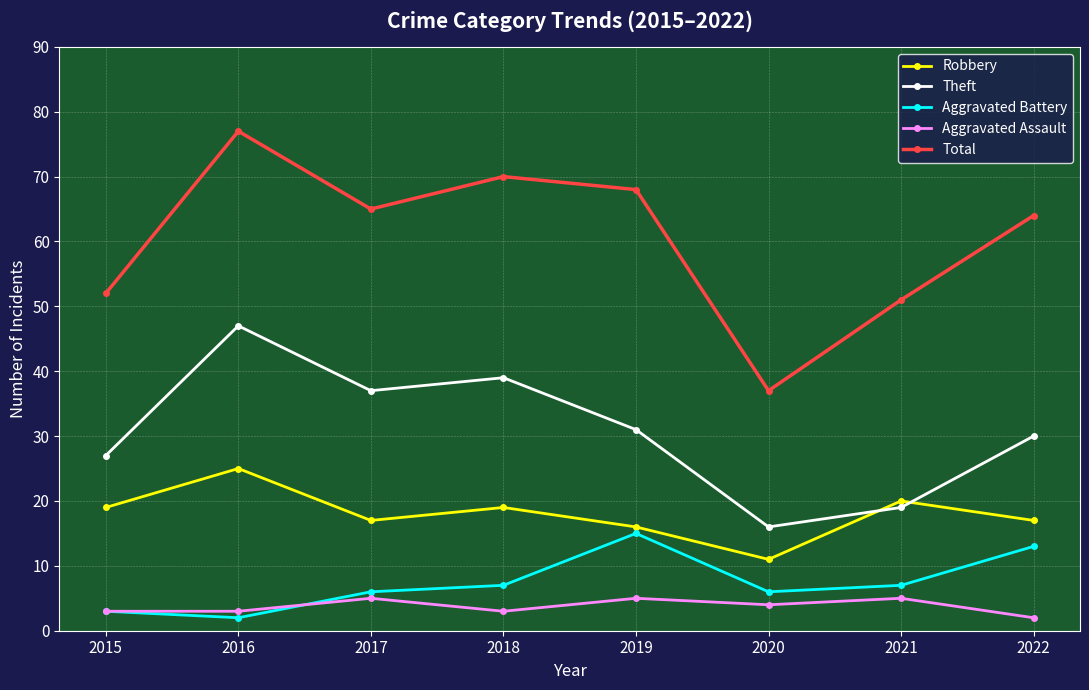

What is the difference between the Aggravated Assault values at 2017 and 2022?

3